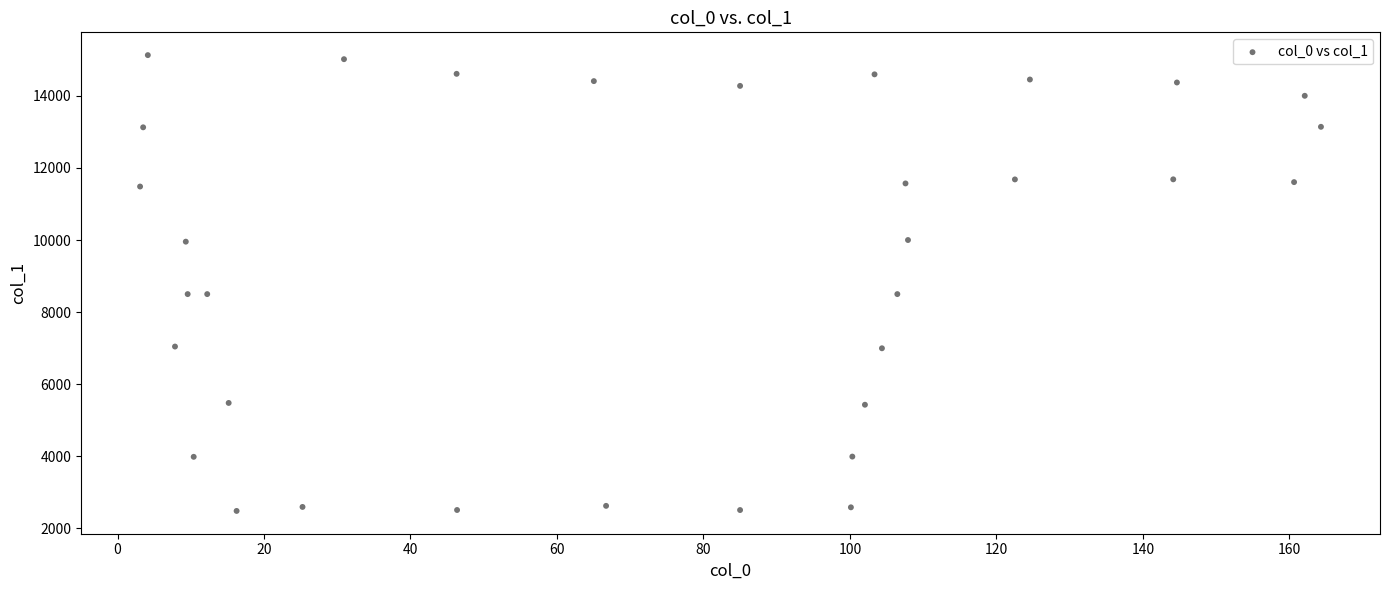

What is the range of X values (max minus min)?

161.2